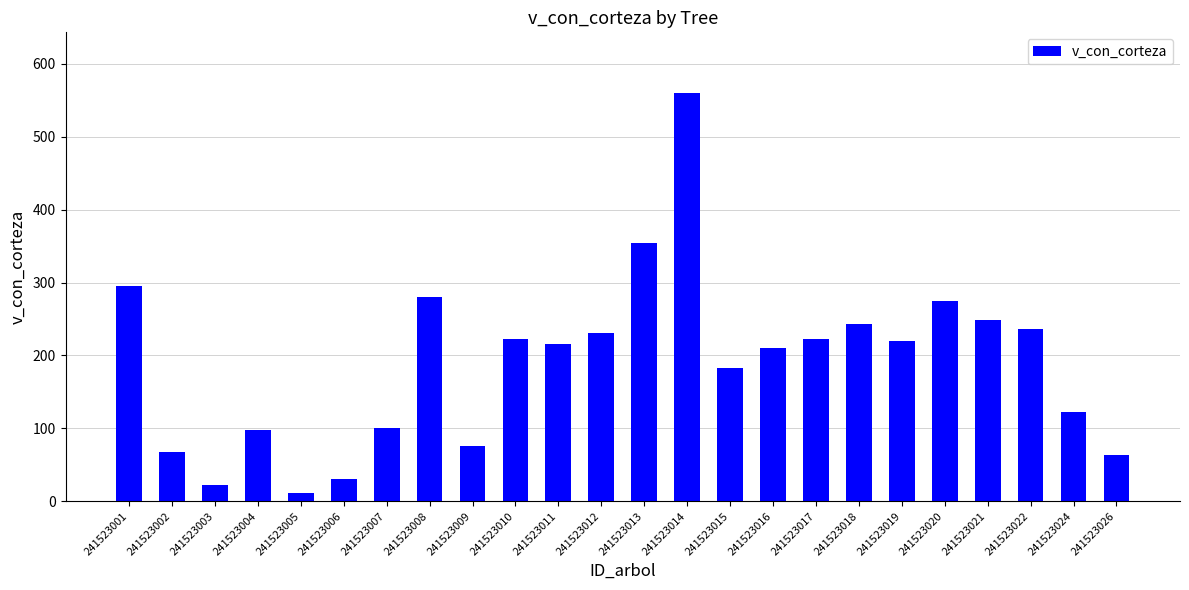

Which has a higher value, 241523005 or 241523010?

241523010